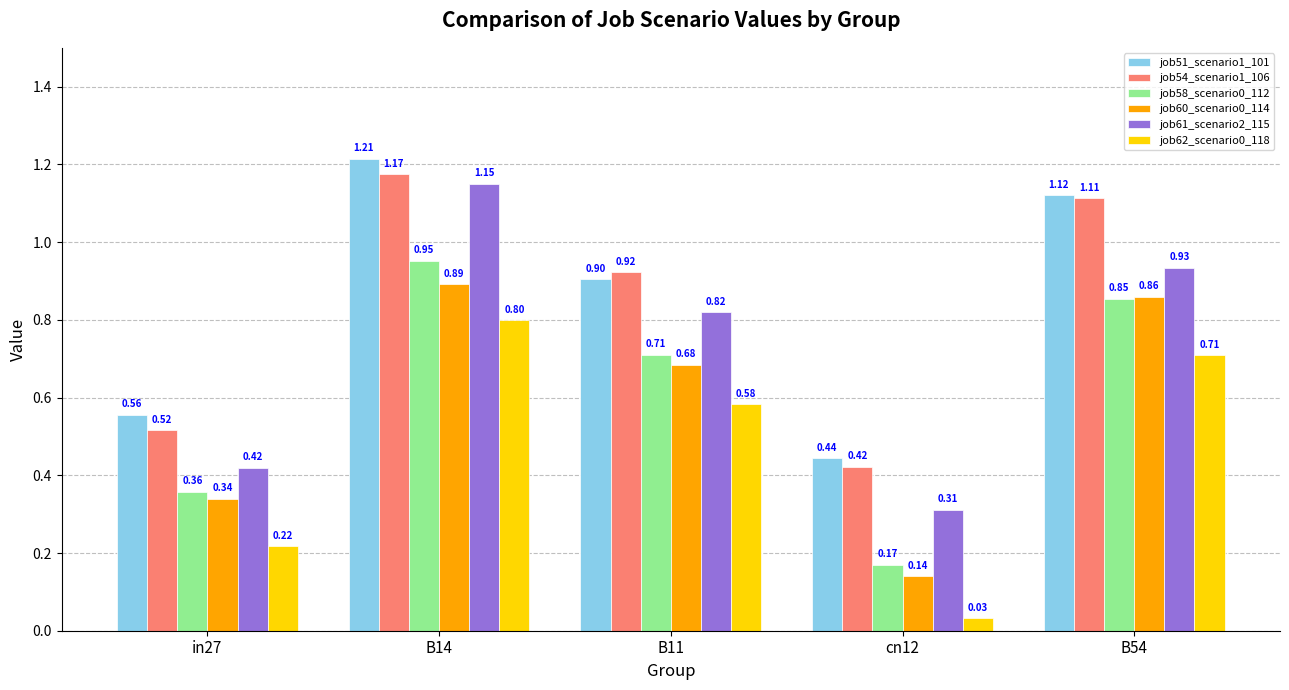

List the labels in order of job58_scenario0_112 value, smallest first.

cn12, in27, B11, B54, B14